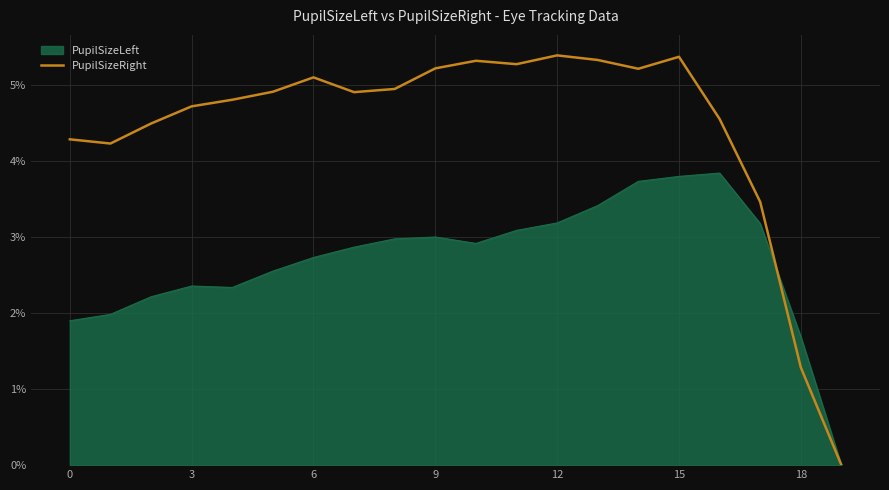

Rank the series by their maximum value, from highest to lowest.

PupilSizeRight, PupilSizeLeft